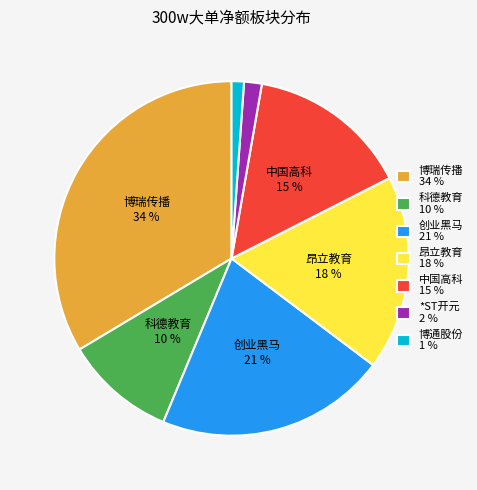

True or false: *ST开元 2 % accounts for 10% of the total.

False